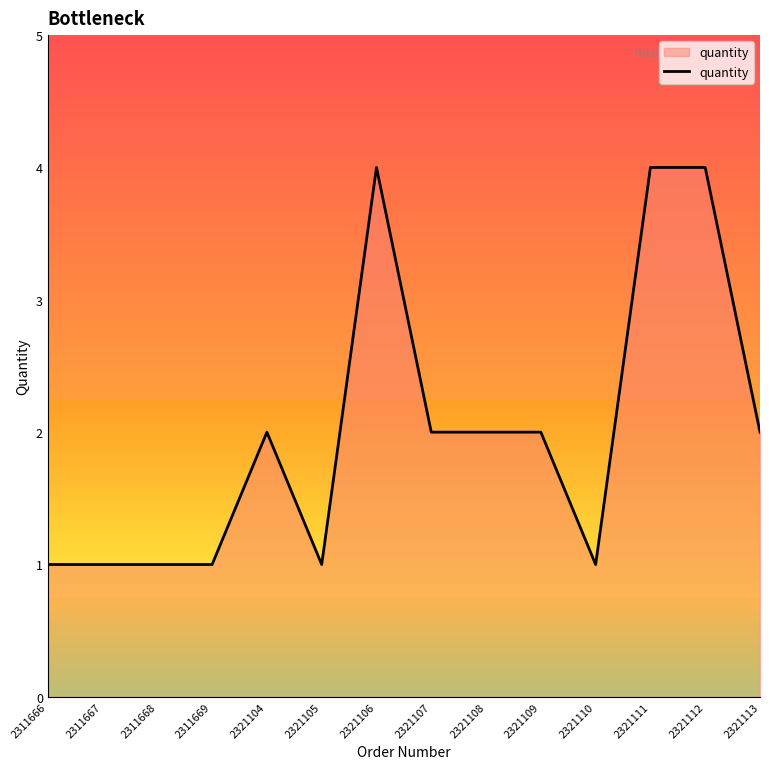

What is the maximum value shown in the chart?

4